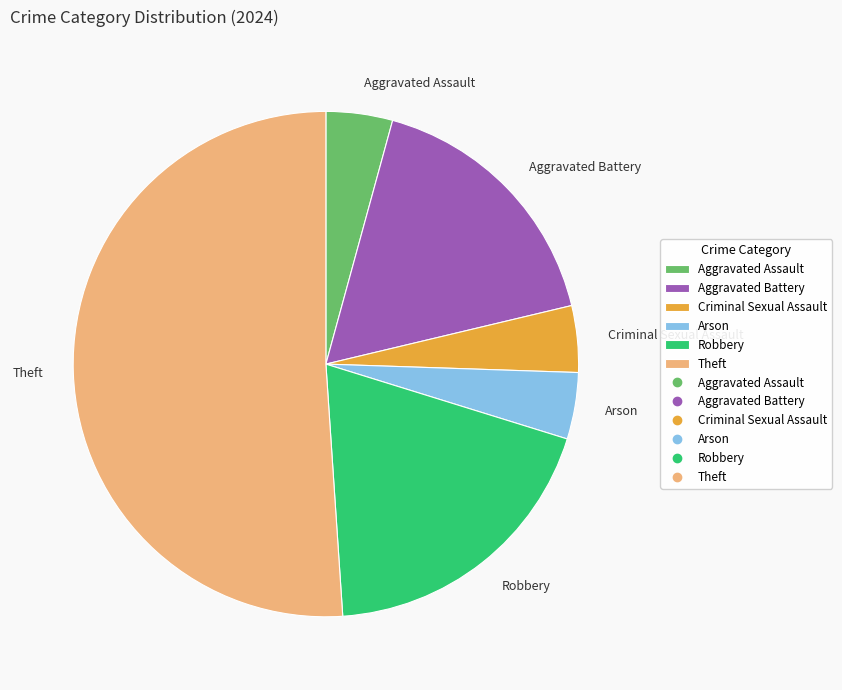

Approximately how many times larger is the value at Criminal Sexual Assault compared to Theft?

0.1